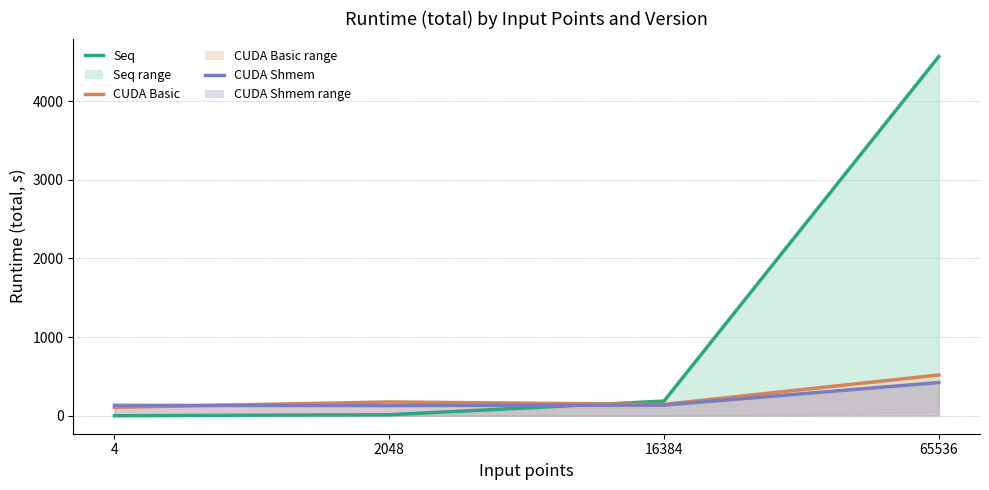

The value of CUDA Shmem at 16384 is 223.6. True or false?

False